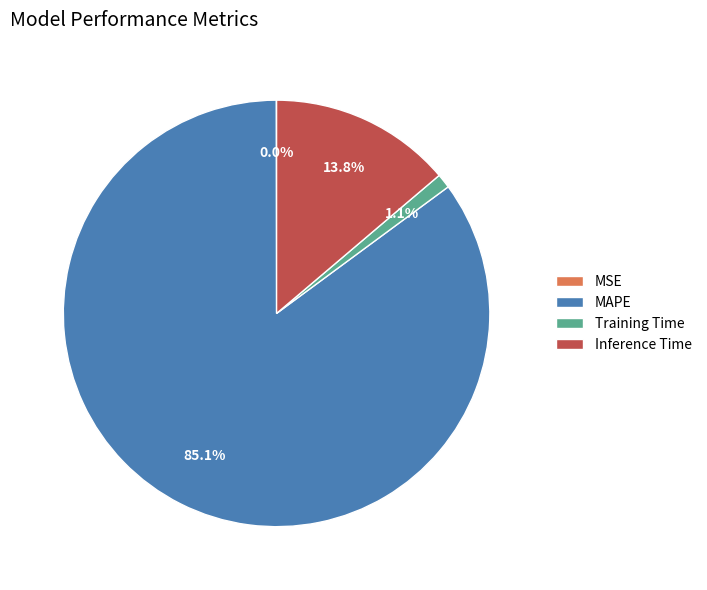

To the nearest percent, what is the combined percentage of MAPE and Training Time?

86%